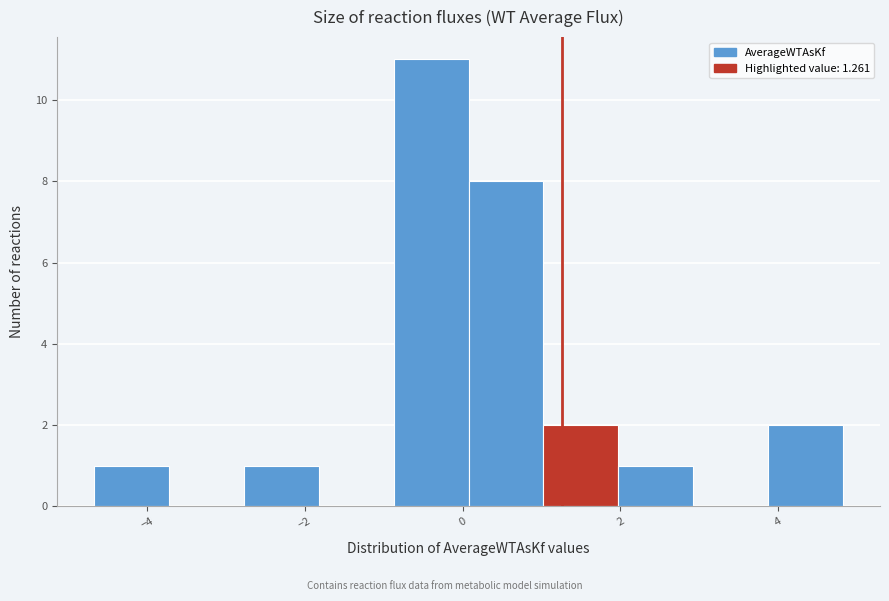

How tall is the bar that spans 1.0 to 2.0 on the x-axis? Neither the bar edges nor the heights are printed on the chart, so give them approximately, as read against the axes.

2